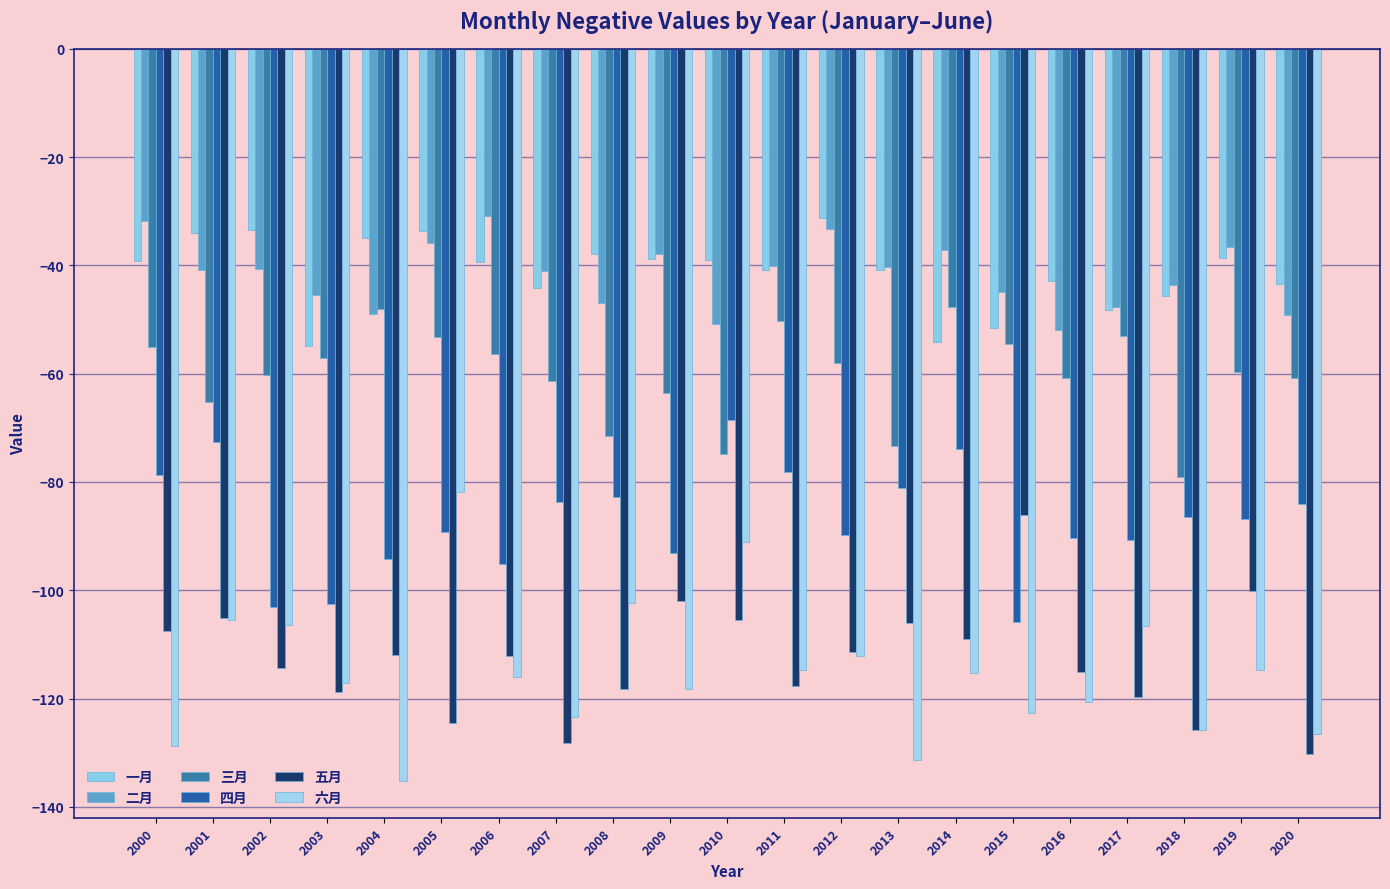

Reading left to right, transcribe all the data shown in this chart.

一月: -39.2	-34.0	-33.4	-54.9	-34.9	-33.6	-39.4	-44.1	-38.0	-38.9	-39.0	-40.8	-31.3	-40.9	-54.1	-51.6	-42.9	-48.3	-45.6	-38.7	-43.5
二月: -31.8	-40.9	-40.7	-45.5	-49.0	-35.8	-31.0	-41.0	-46.9	-37.9	-50.8	-40.1	-33.4	-40.3	-37.2	-45.0	-51.9	-47.6	-43.7	-36.7	-49.2
三月: -55.1	-65.3	-60.2	-57.2	-48.1	-53.1	-56.3	-61.4	-71.4	-63.5	-74.9	-50.2	-58.1	-73.3	-47.7	-54.6	-60.7	-53.1	-79.1	-59.7	-60.8
四月: -78.7	-72.6	-103.1	-102.5	-94.3	-89.3	-95.2	-83.7	-82.7	-93.1	-68.6	-78.2	-89.8	-81.2	-74.0	-105.8	-90.4	-90.8	-86.5	-86.8	-84.1
五月: -107.6	-105.2	-114.3	-118.7	-112.0	-124.5	-112.1	-128.2	-118.3	-101.9	-105.5	-117.6	-111.4	-106.0	-109.1	-86.2	-115.0	-119.8	-125.9	-100.1	-130.2
六月: -128.8	-105.5	-106.5	-117.1	-135.2	-81.9	-116.0	-123.3	-102.3	-118.2	-91.1	-114.7	-112.1	-131.3	-115.3	-122.7	-120.6	-106.7	-125.7	-114.7	-126.5